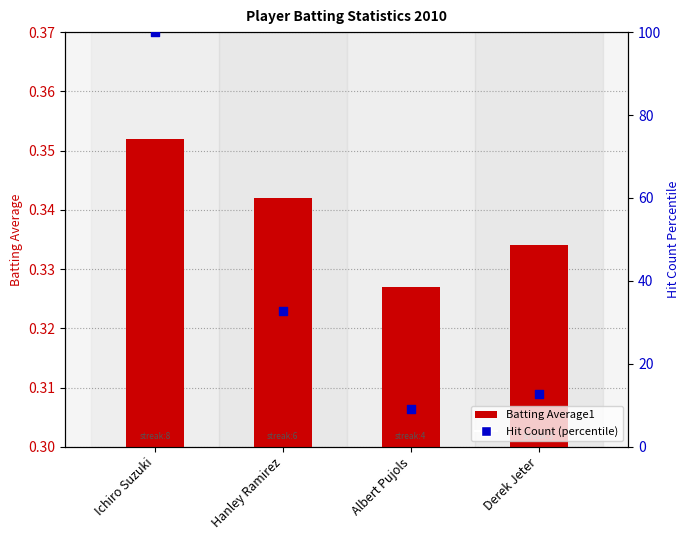

At how many categories does at least one series exceed 45?

1